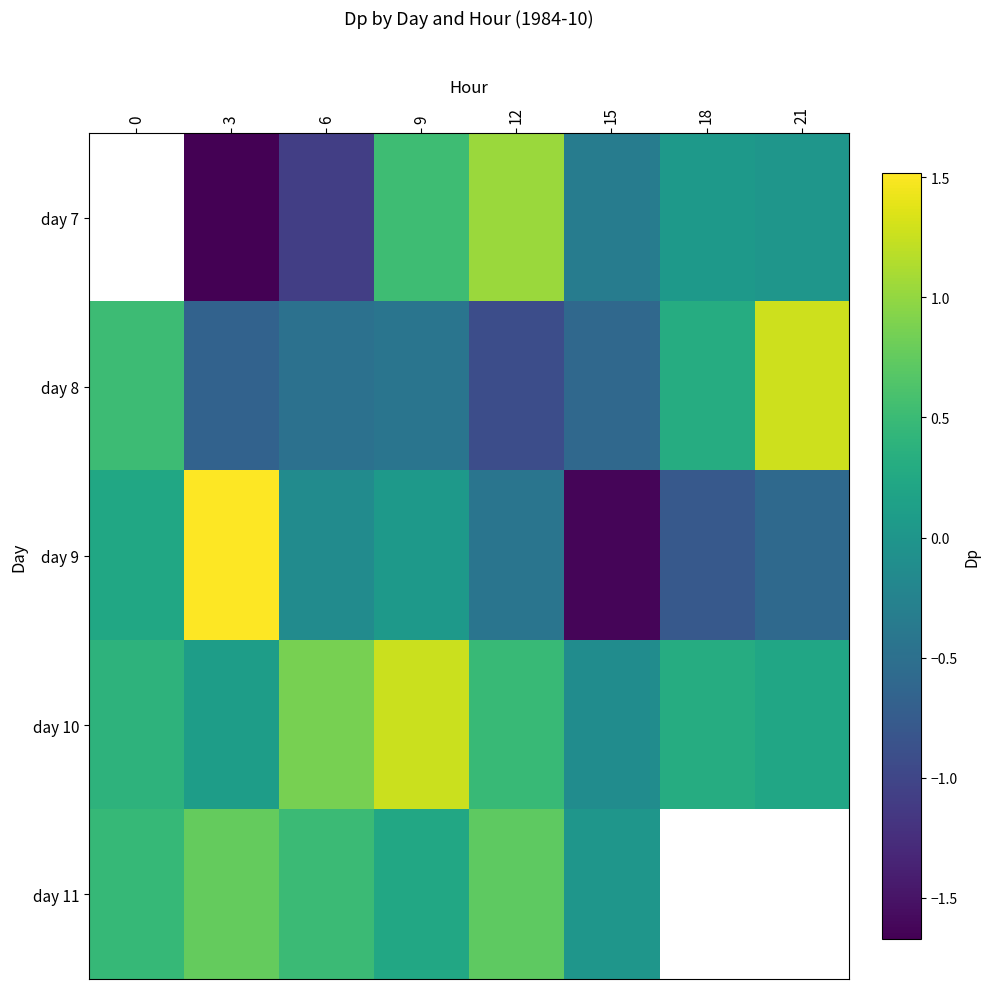

How many values in the day 7 series exceed 0?

3